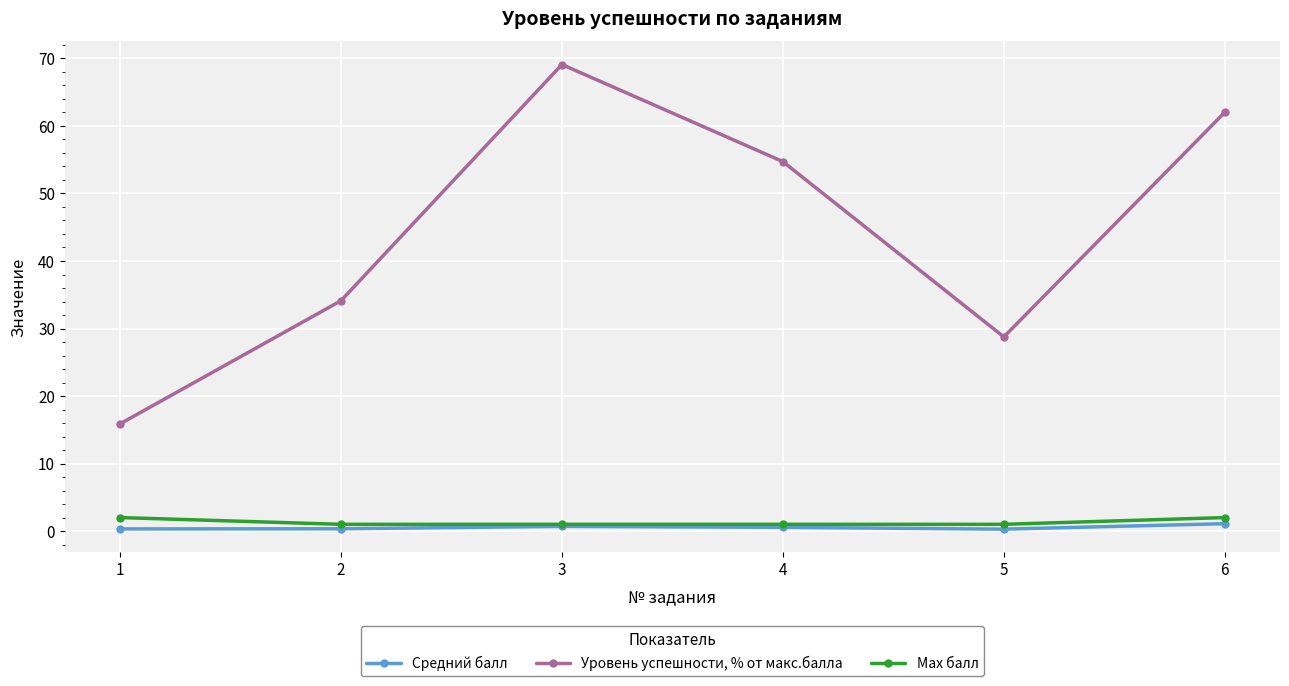

What is the spread (max minus min) of values at 5?

28.5